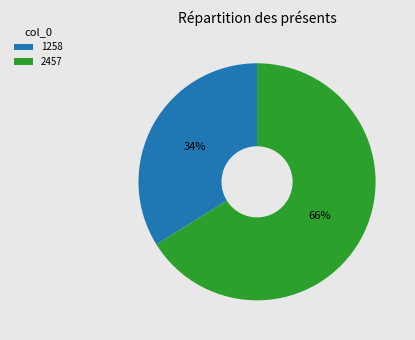

How many segments does this pie chart have?

2